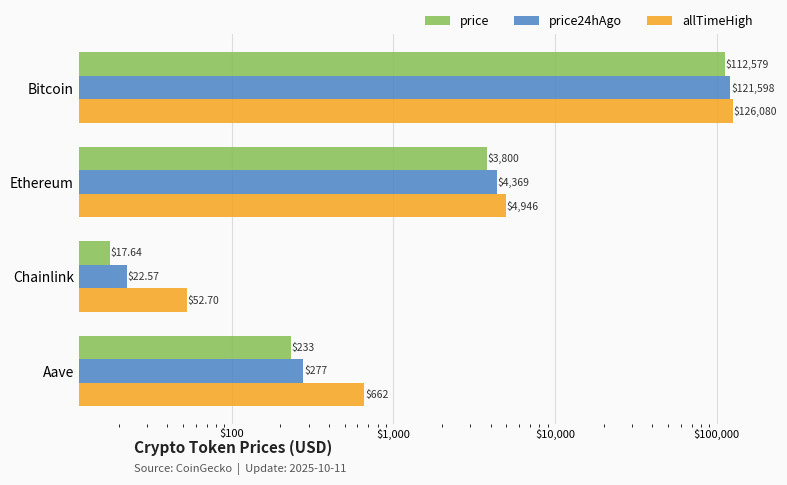

What is the value of the price24hAgo bar at the 1st from the left?

121598.0